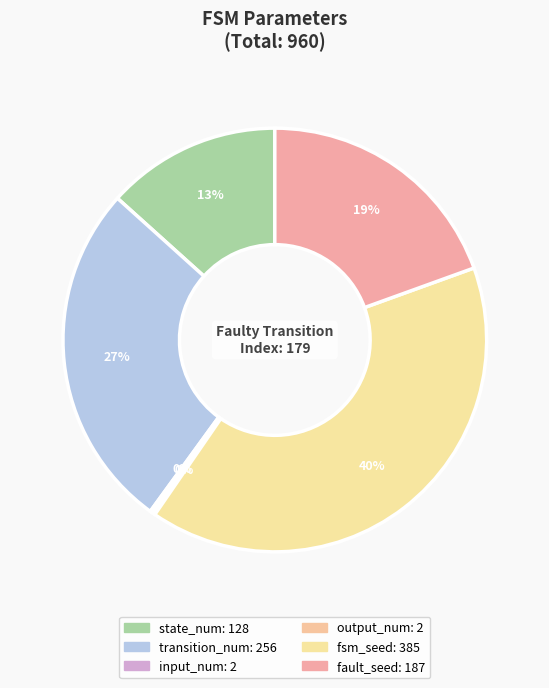

What is the ratio of the value at fsm_seed to the value at transition_num?

1.5